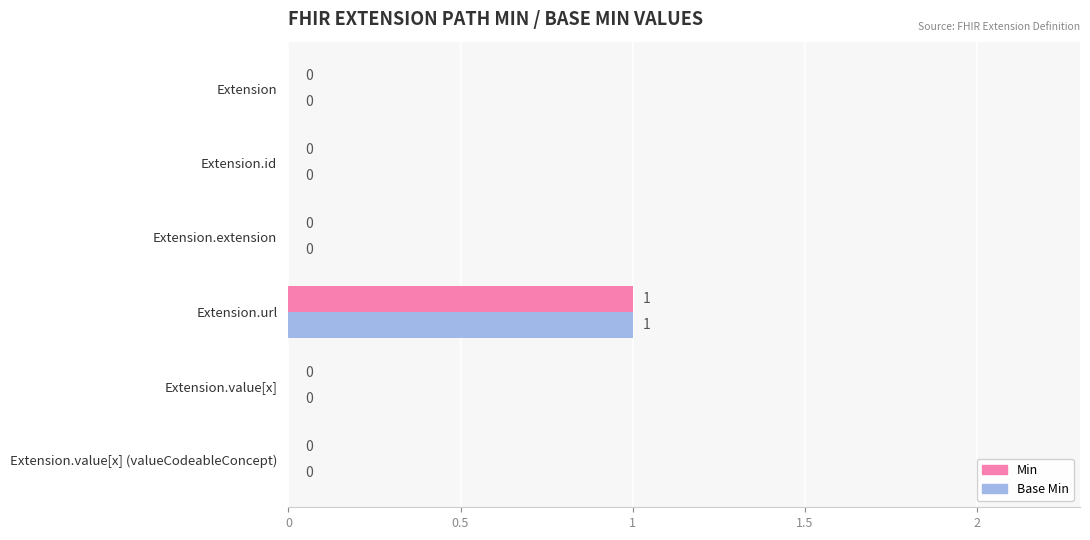

Which category has the highest value in the Base Min series?

Extension.url